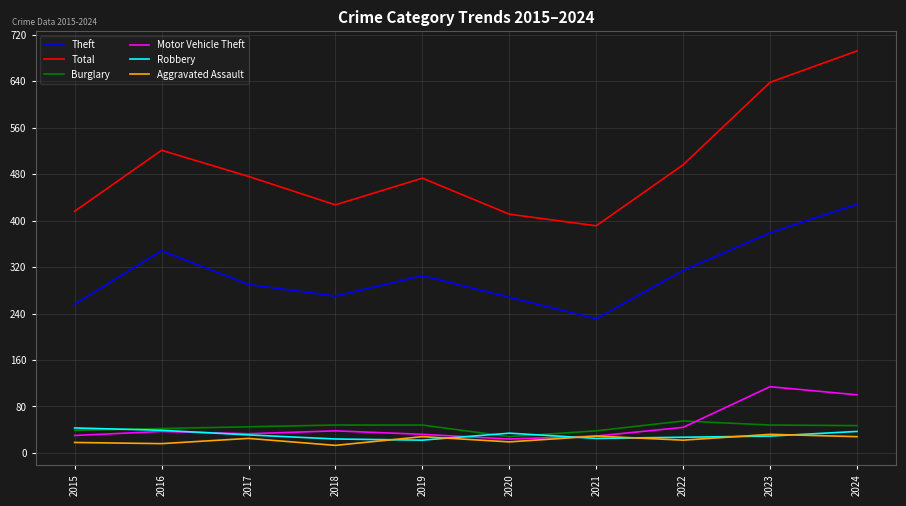

At which label does Total reach its minimum?

2021